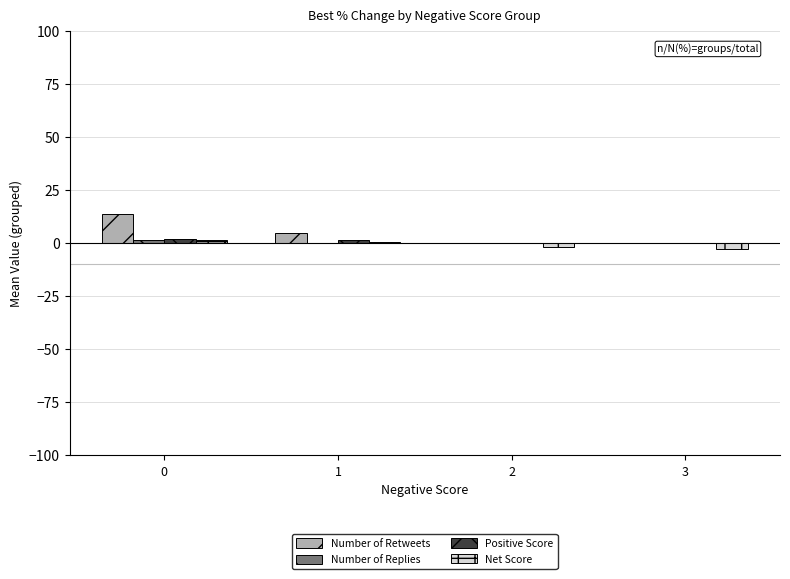

What is the maximum value shown in the chart?

13.6